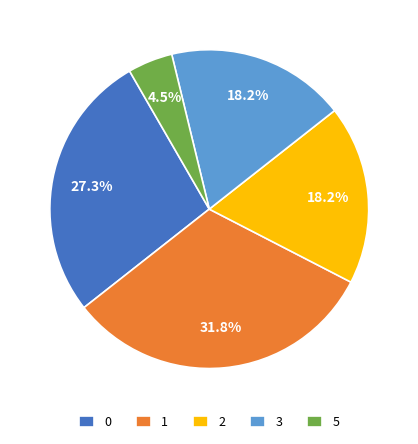

Combined, do 5 and 3 account for over 50%?

No